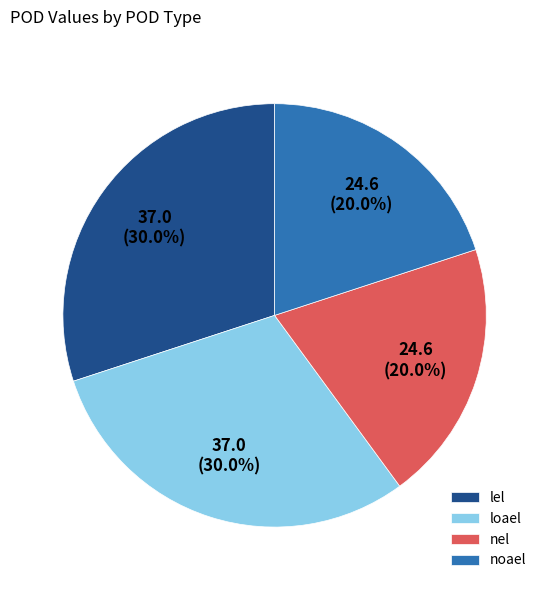

What percentage do nel and loael together represent?

50.0%